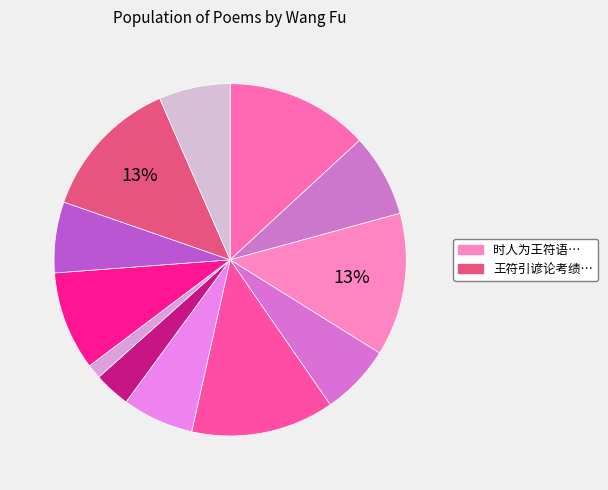

How many slices are in this pie chart?

12